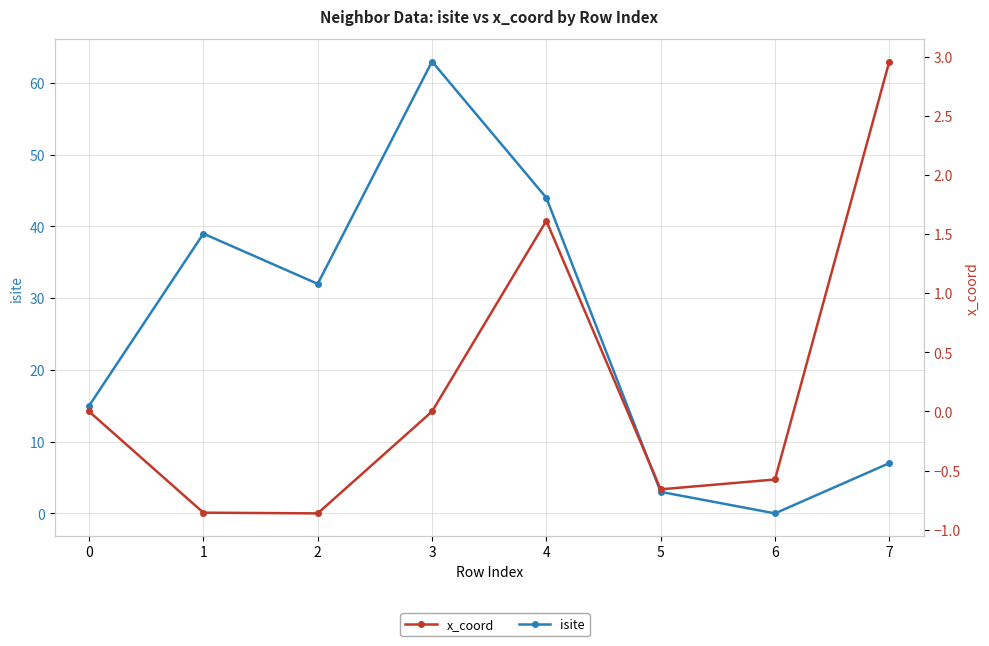

Is this an area chart (filled region under the line)?

No